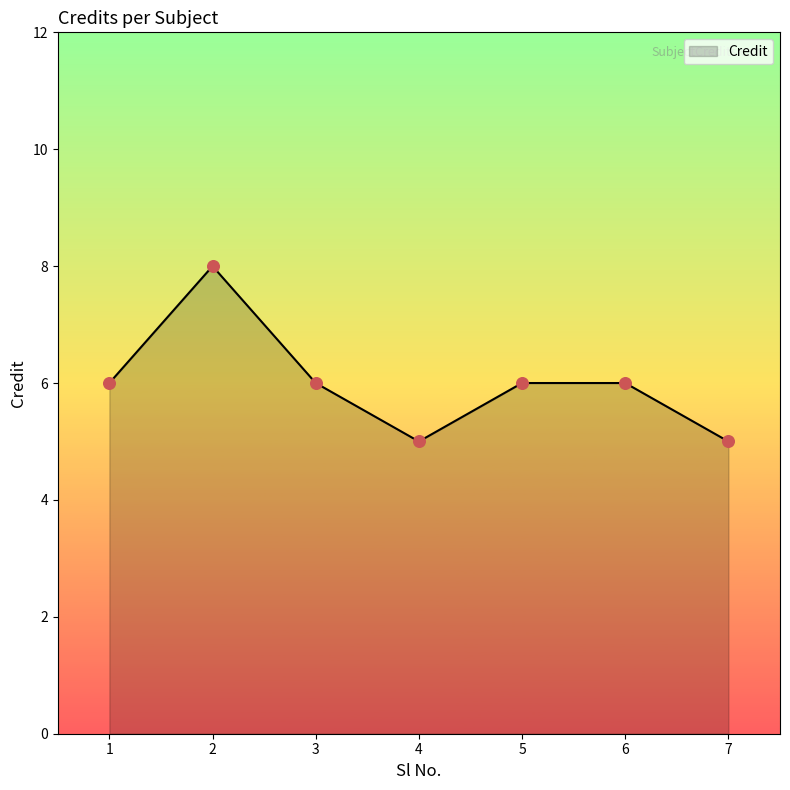

What is the ratio of the value at 2 to the value at 5?

1.3